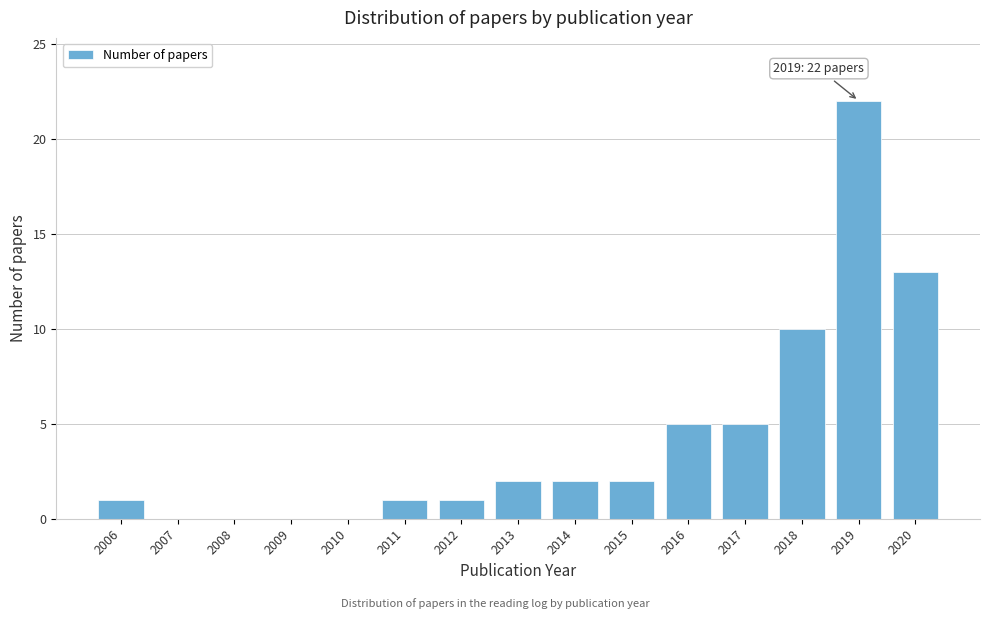

Reading left to right, list all the values displayed in this chart.

2006=1	2007=0	2008=0	2009=0	2010=0	2011=1	2012=1	2013=2	2014=2	2015=2	2016=5	2017=5	2018=10	2019=22	2020=13